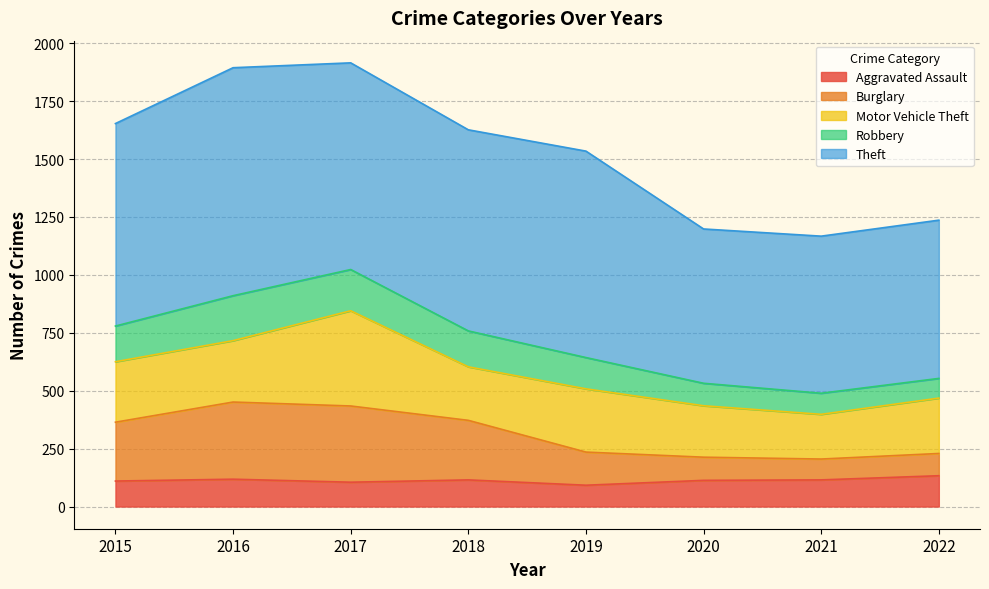

True or false: Burglary and Aggravated Assault cross at least once.

False